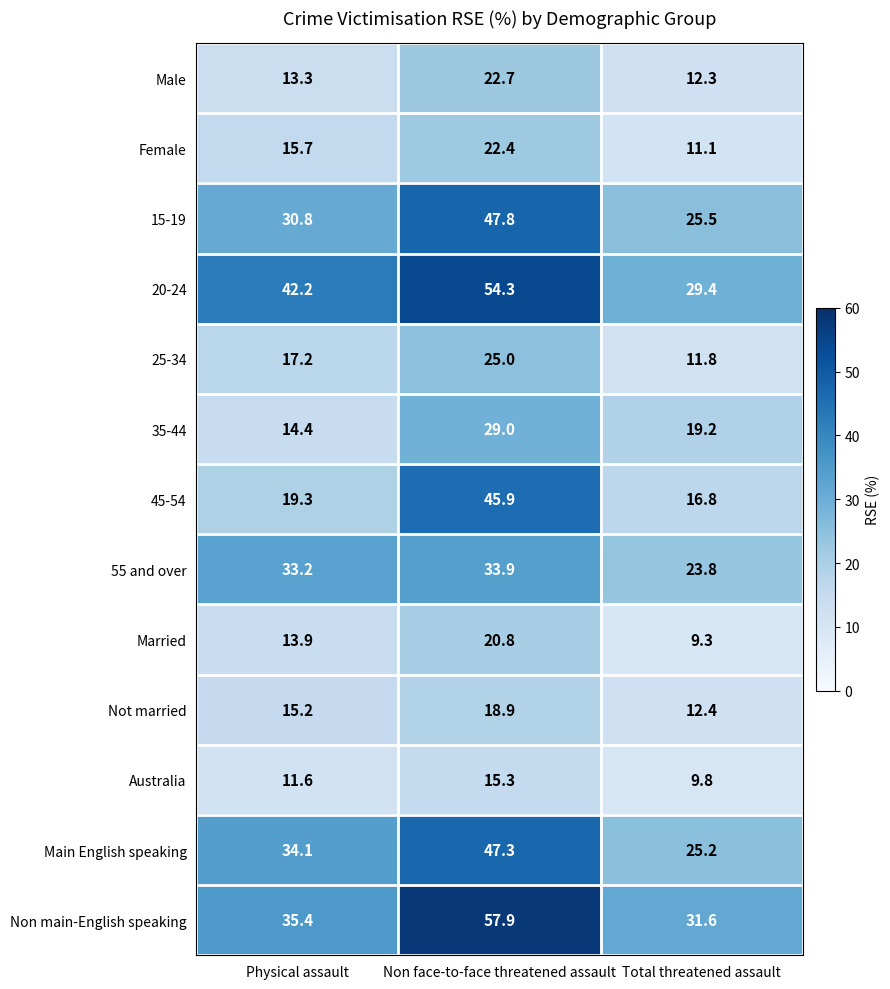

List the series in order of their peak value, lowest first.

Australia, Not married, Married, Female, Male, 25-34, 35-44, 55 and over, 45-54, Main English speaking, 15-19, 20-24, Non main-English speaking